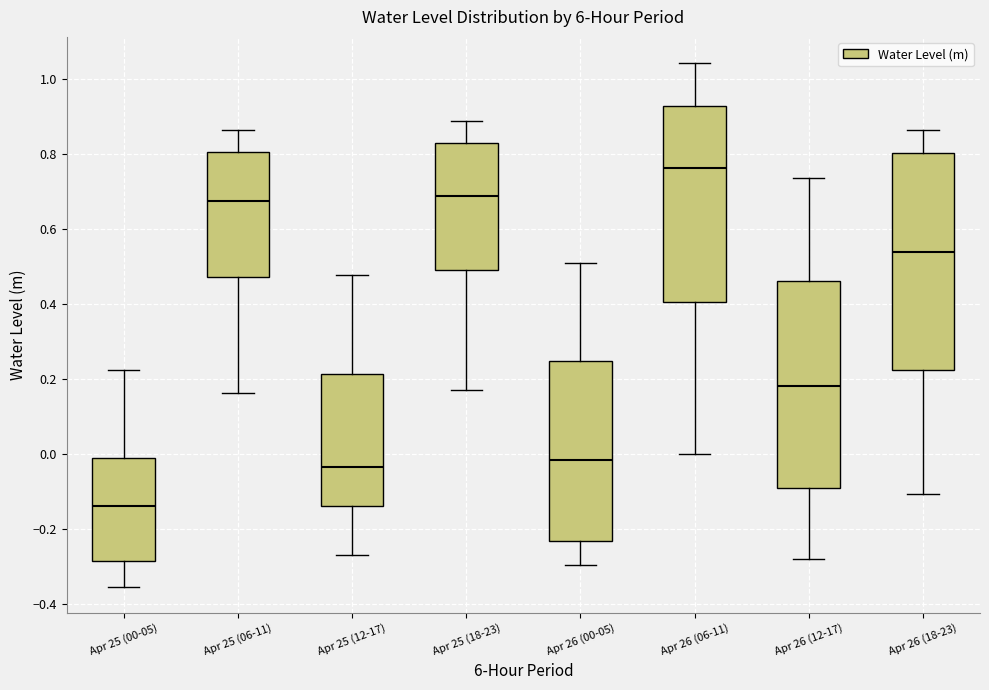

Comparing the boxes themselves (not the whiskers), which one is the tallest?

Apr 26 (18-23)